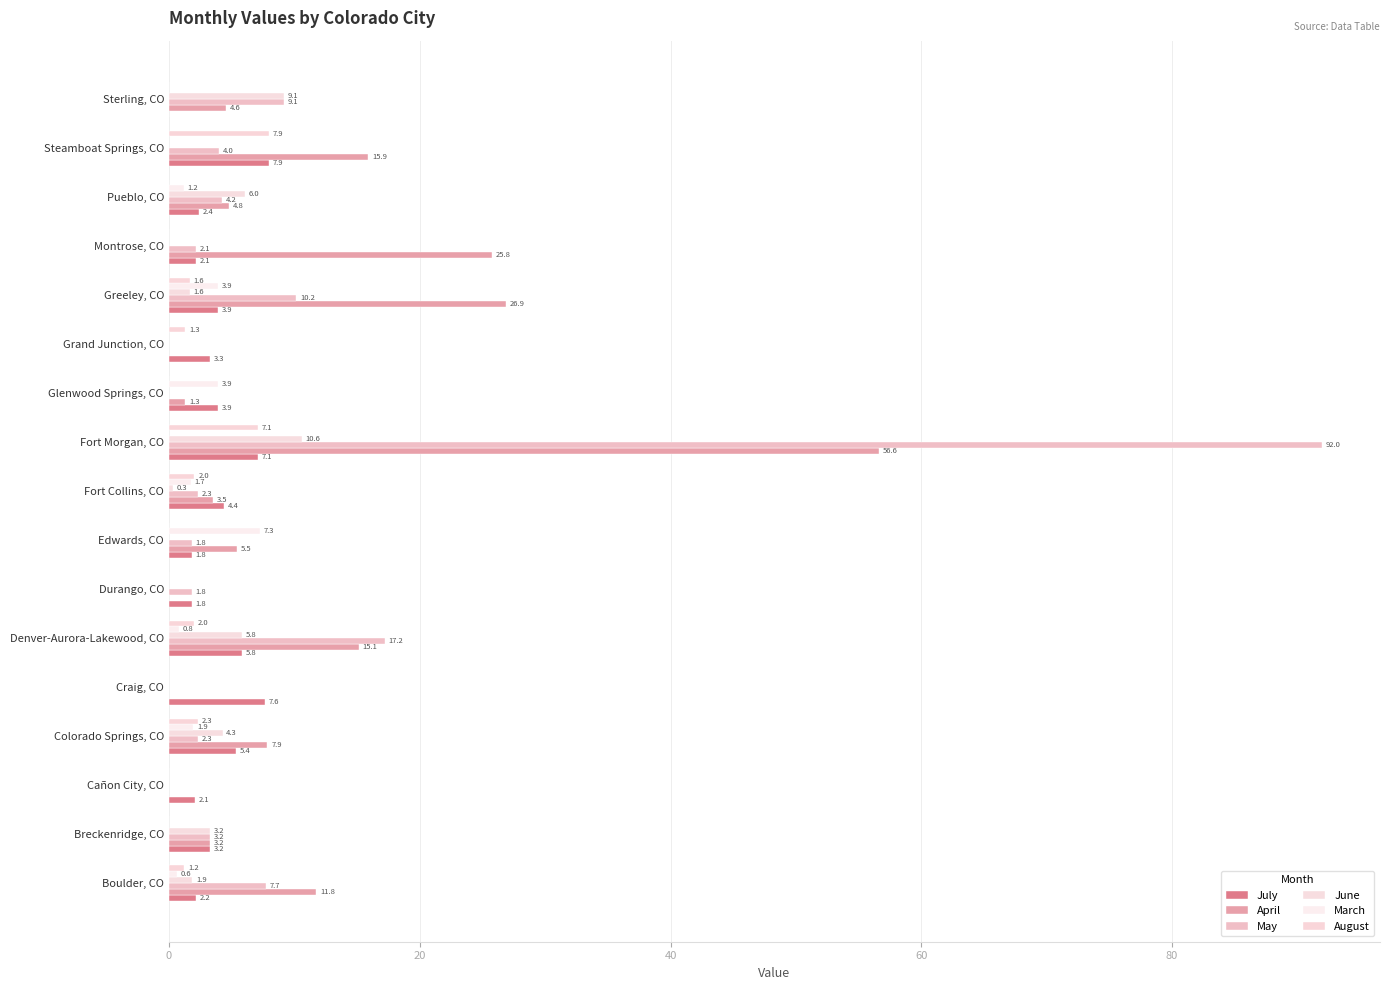

Which category has the highest value in the May series?

Fort Morgan, CO